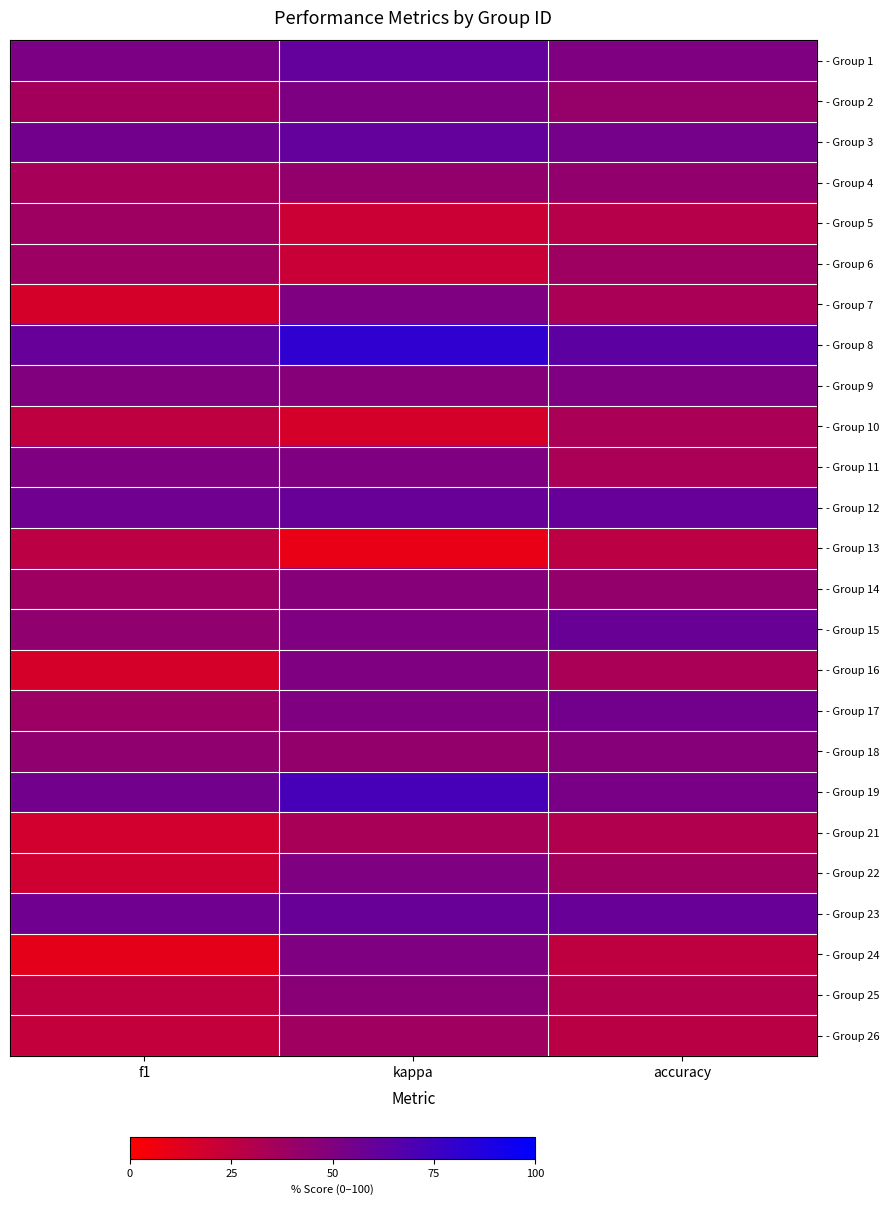

How many categories are shown in the chart?

3